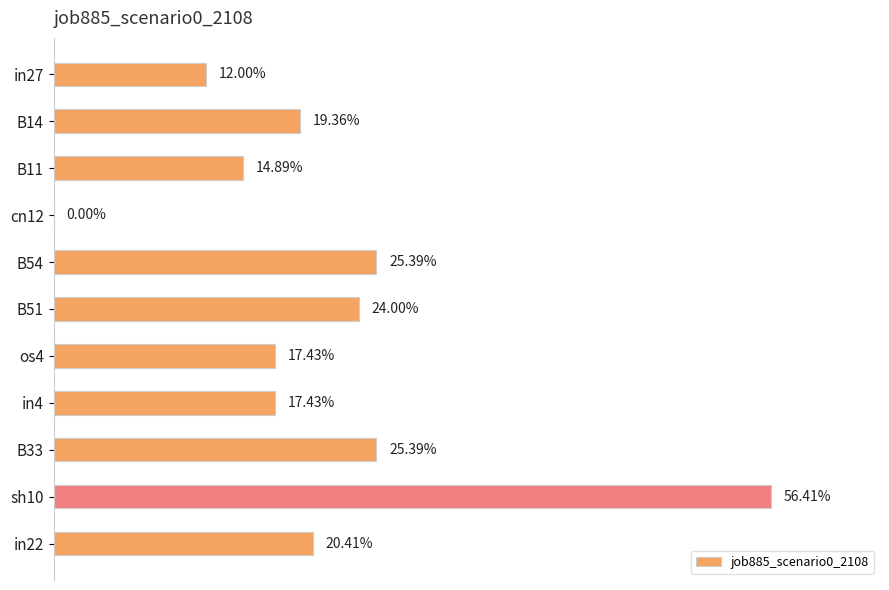

What is the greatest value displayed?

0.6